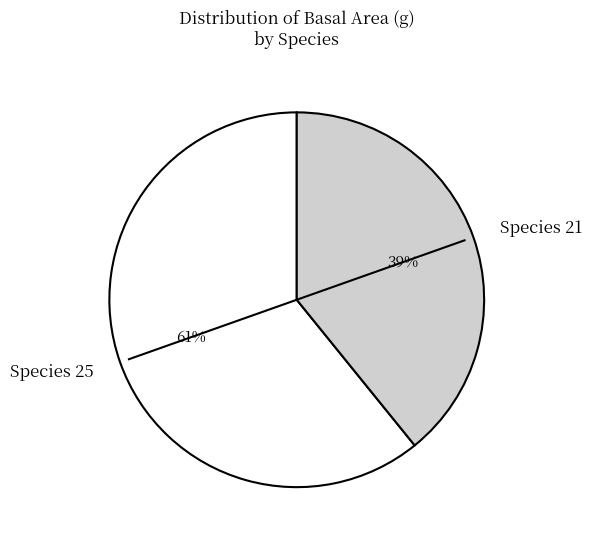

To the nearest percent, what is the average slice percentage?

50%